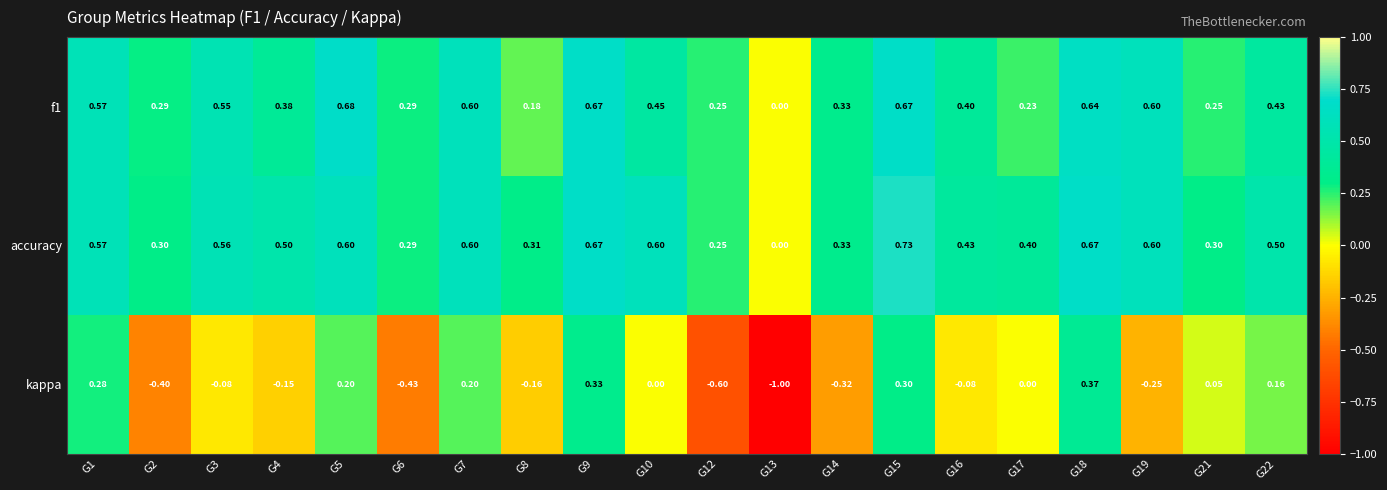

Which series has the largest total across all categories?

accuracy